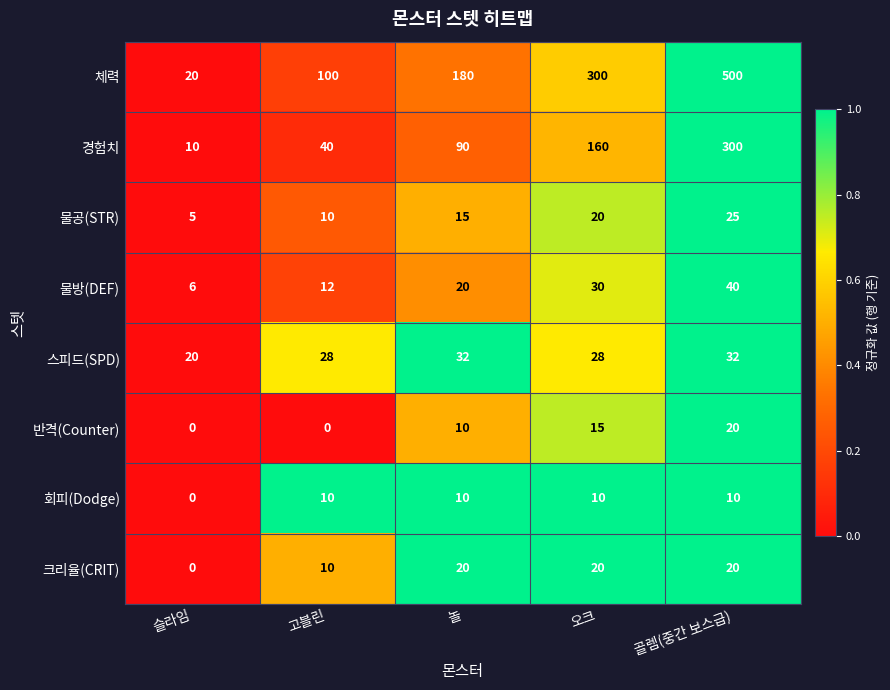

What is the approximate value of 물방(DEF) at 놀, to the nearest 5?

20